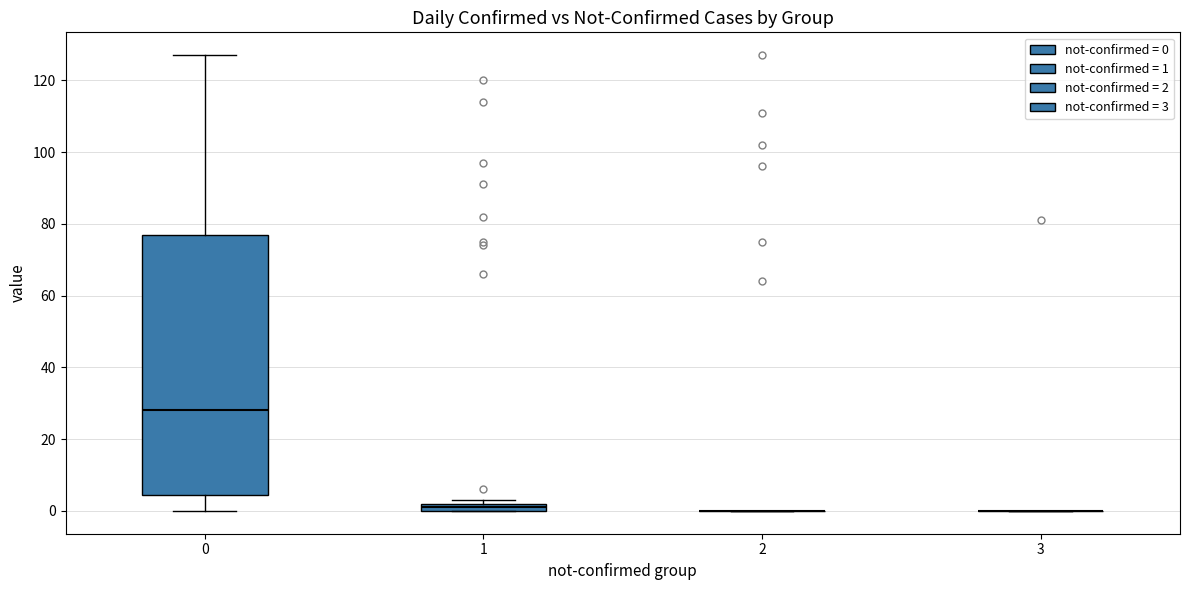

Where is the lower edge of the box at x = 1 on the y-axis? The values are not printed on the chart, so give them approximately, as read against the axis.

0